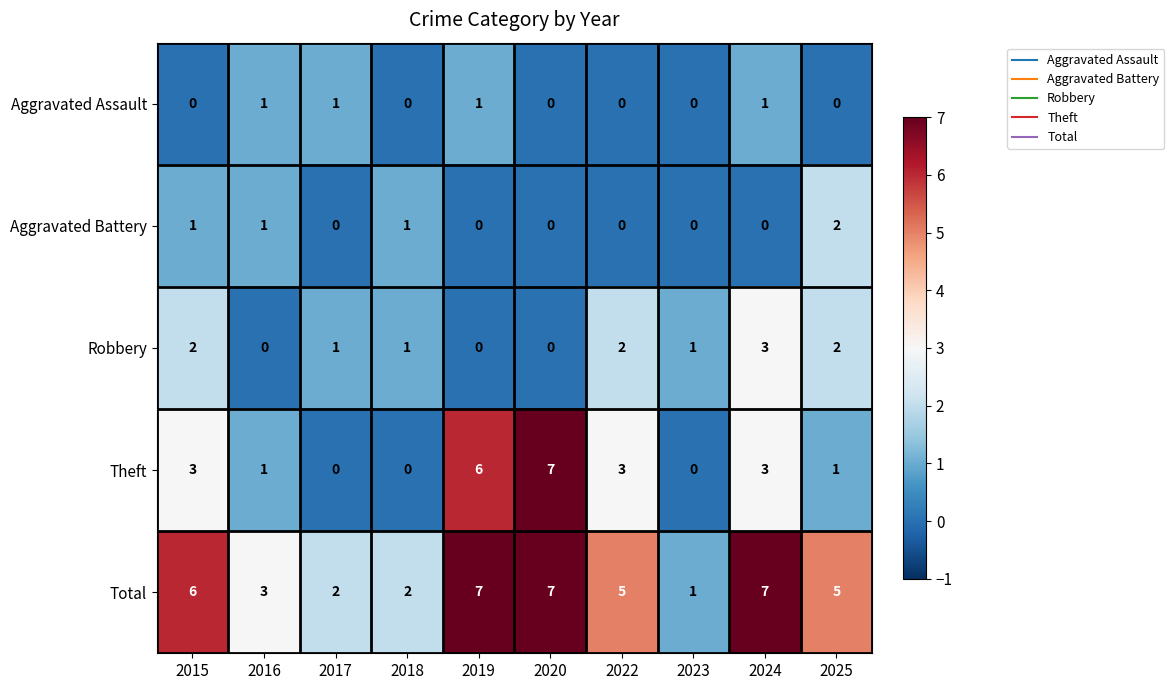

Is it true that Aggravated Battery equals 3 at 2025?

False